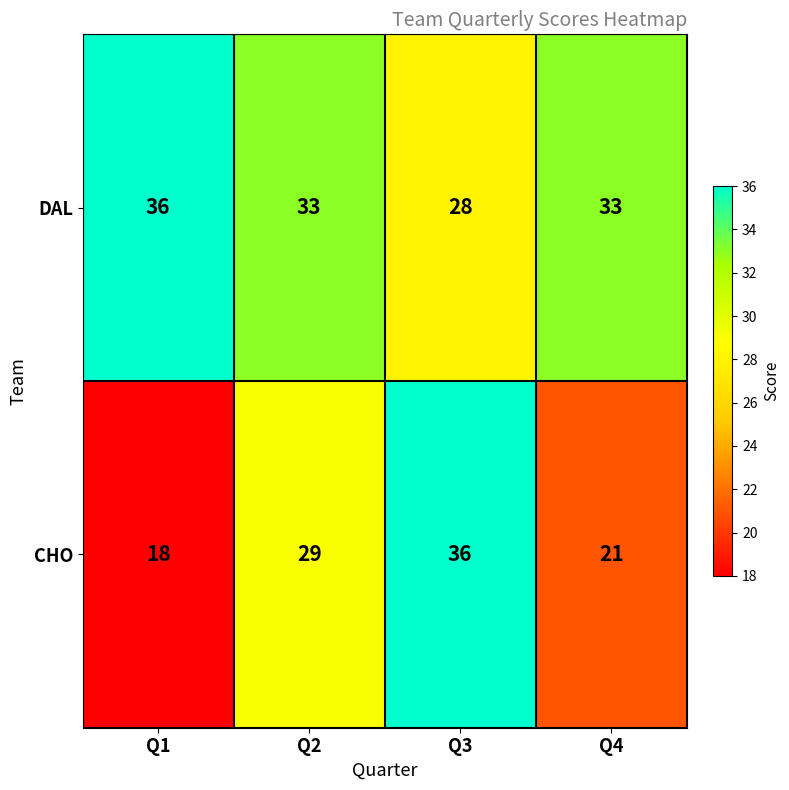

What is the difference between the maximum and minimum values in the CHO series?

18